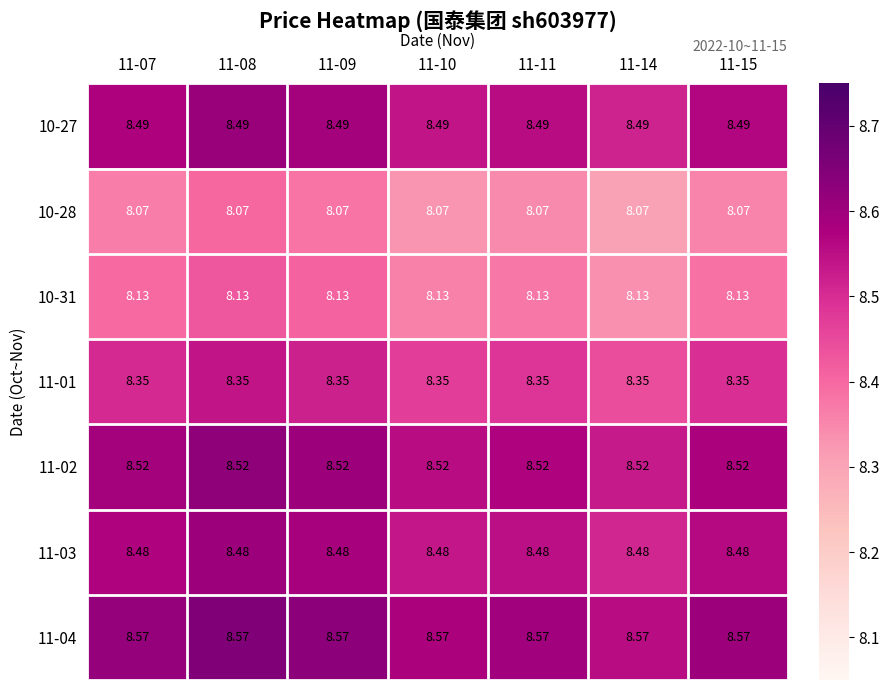

Is the value of 10-31 at 11-09 greater than the value of 11-02 at 11-07?

No